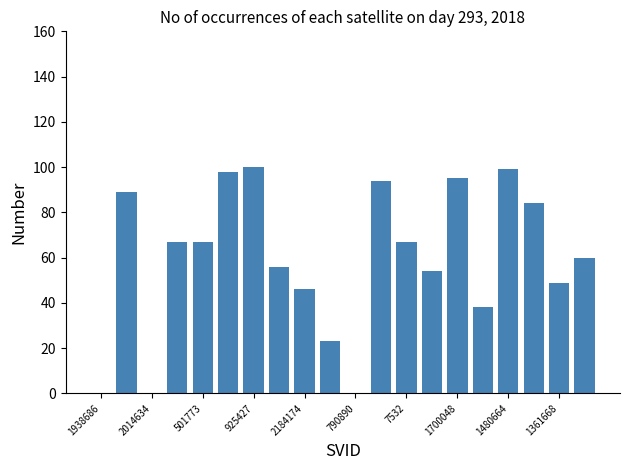

Are the bars horizontal?

No